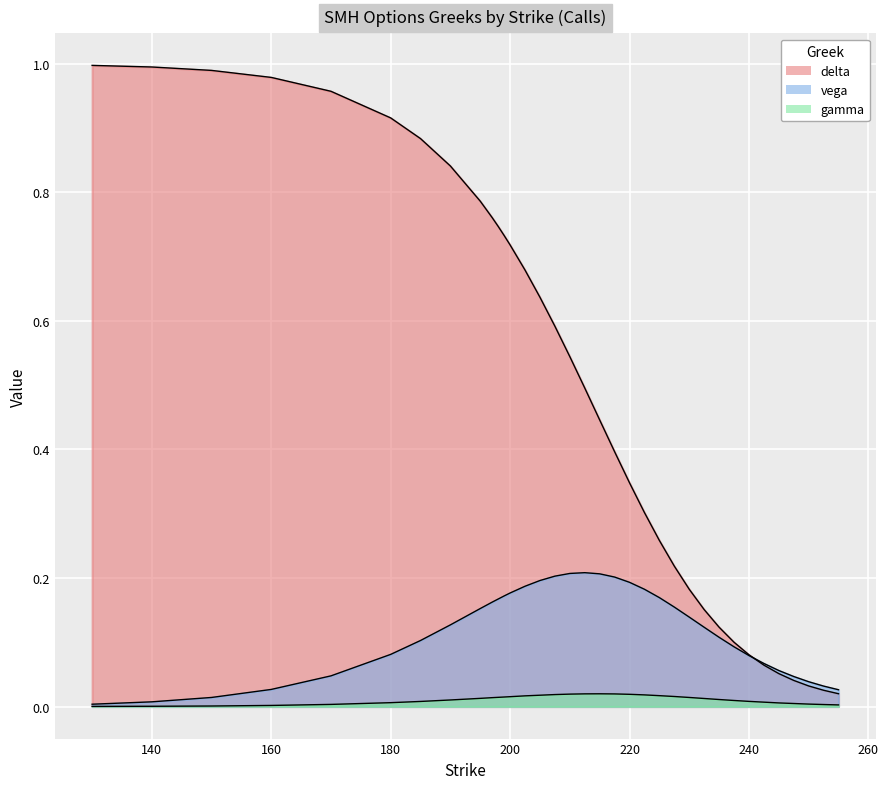

What is the greatest value displayed?

1.0